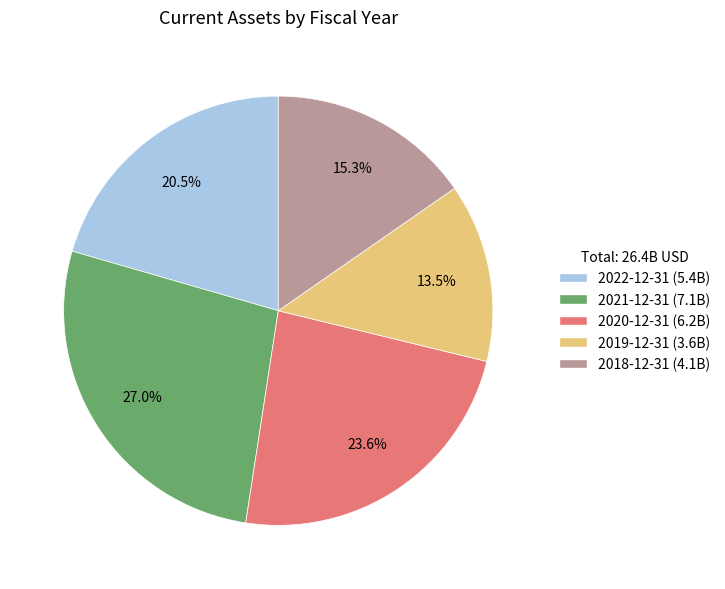

Which category has the biggest portion of the pie?

2021-12-31